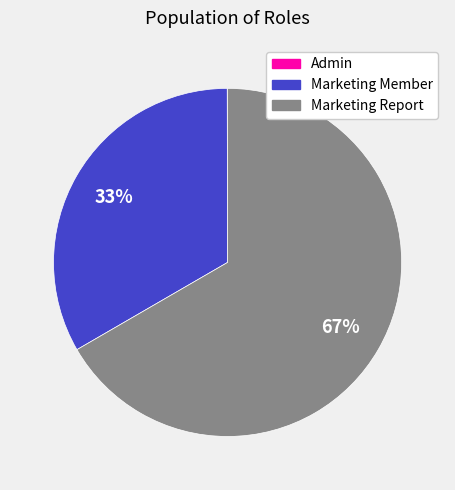

Which slice is the largest?

Marketing Report